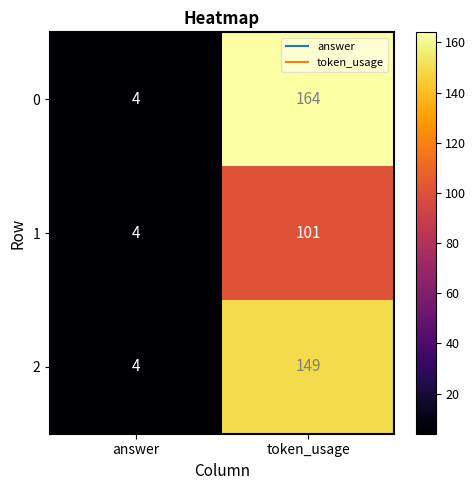

Which label corresponds to the largest value in the chart?

token_usage